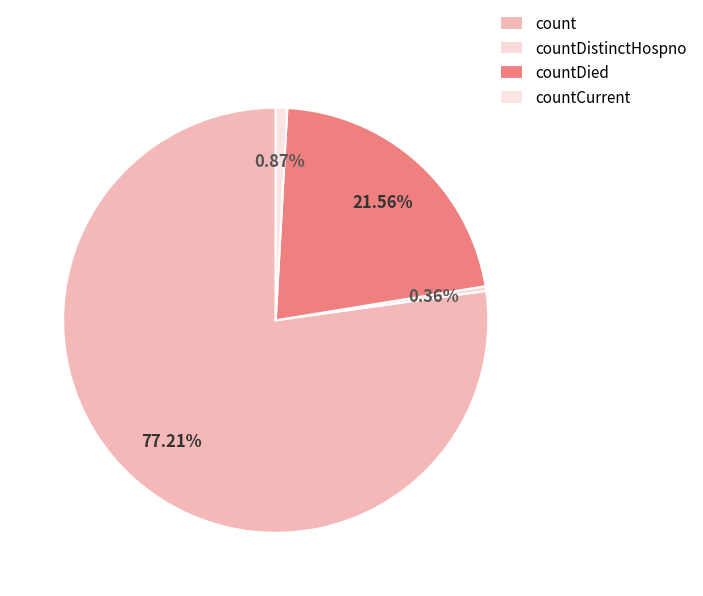

The count slice represents 77% of the pie. True or false?

True